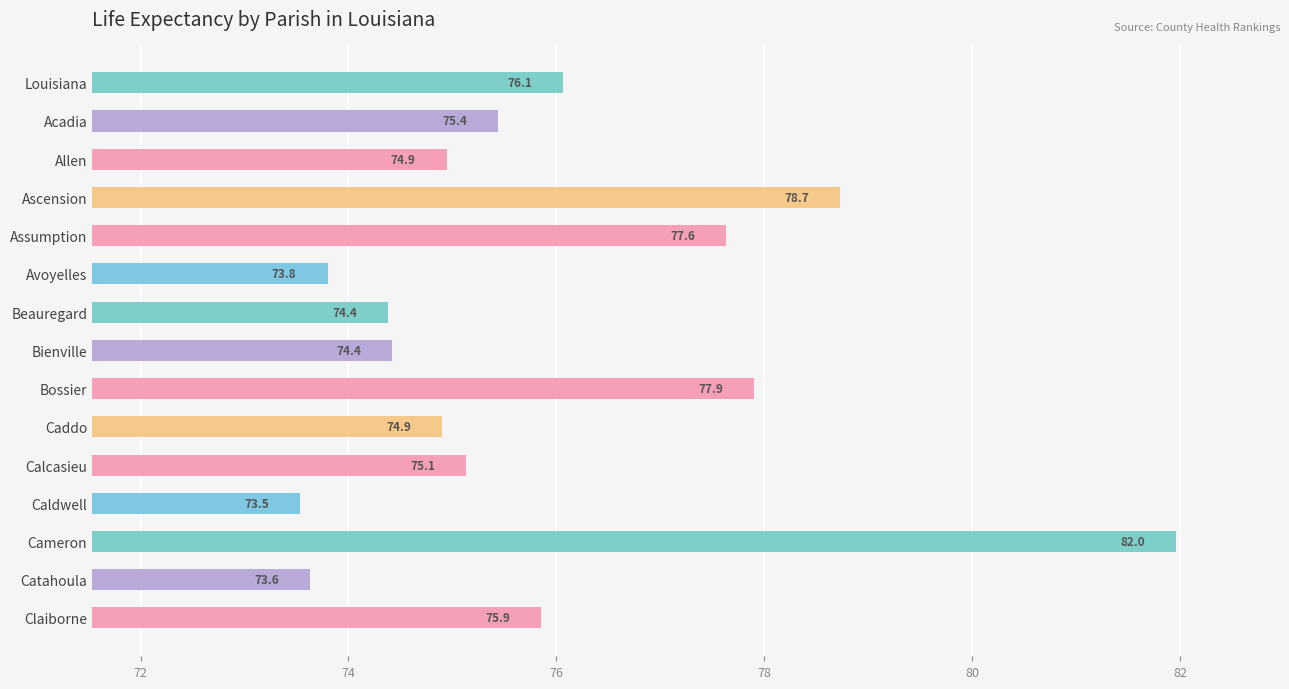

What is the label of the 4th bar from the top?

Ascension